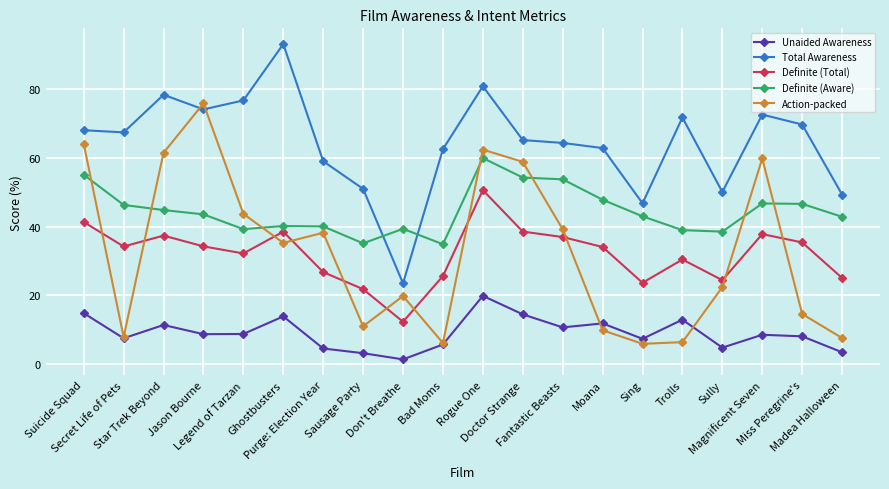

The value of Total Awareness at Fantastic Beasts is 64.4. True or false?

True